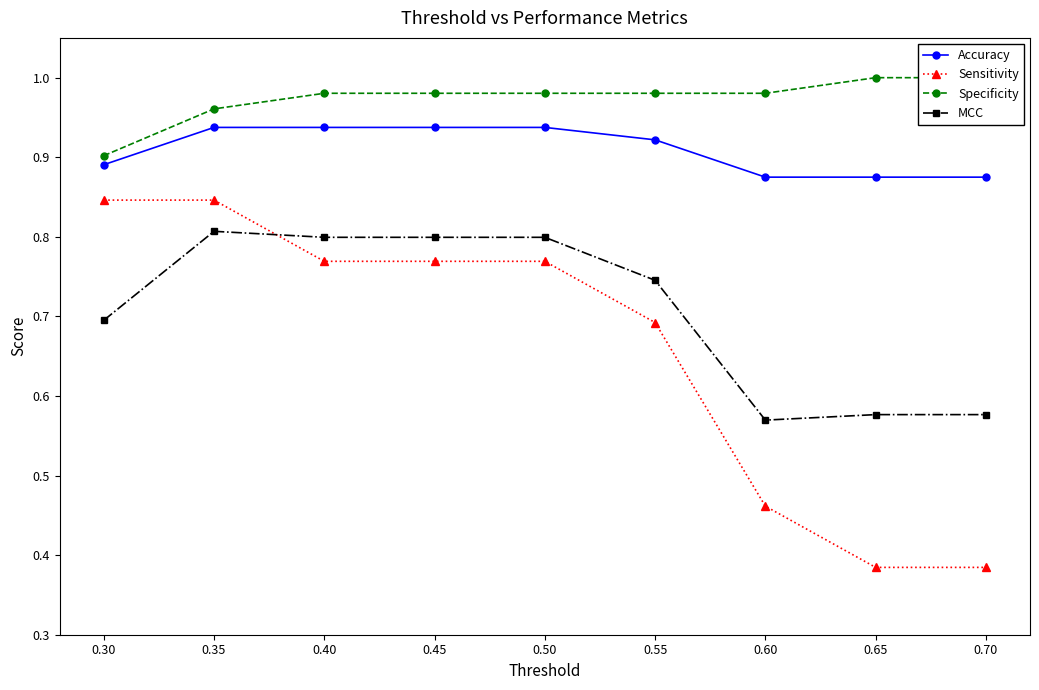

True or false: Sensitivity has more than 1 points higher than both neighbors.

False